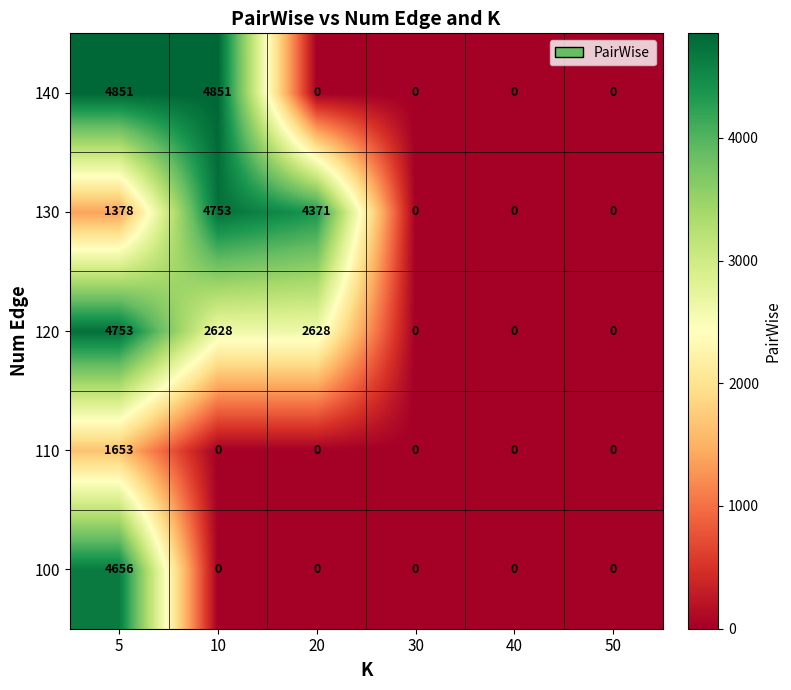

Reading right to left, what are all the values shown in this chart?

140: 0	0	0	0	4851	4851
130: 0	0	0	4371	4753	1378
120: 0	0	0	2628	2628	4753
110: 0	0	0	0	0	1653
100: 0	0	0	0	0	4656